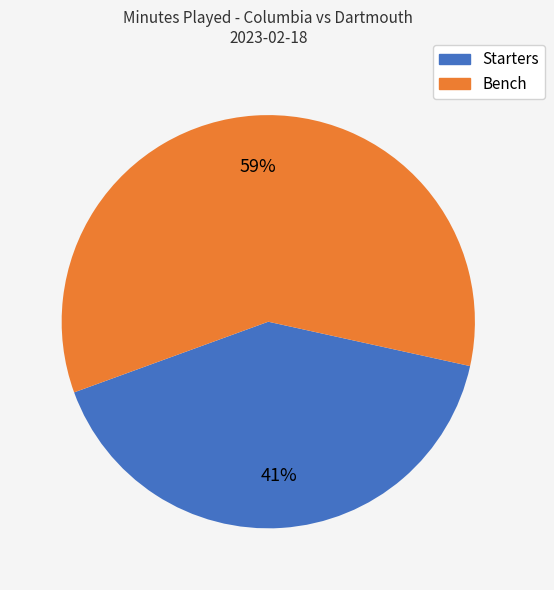

Does any single category account for the majority?

Yes